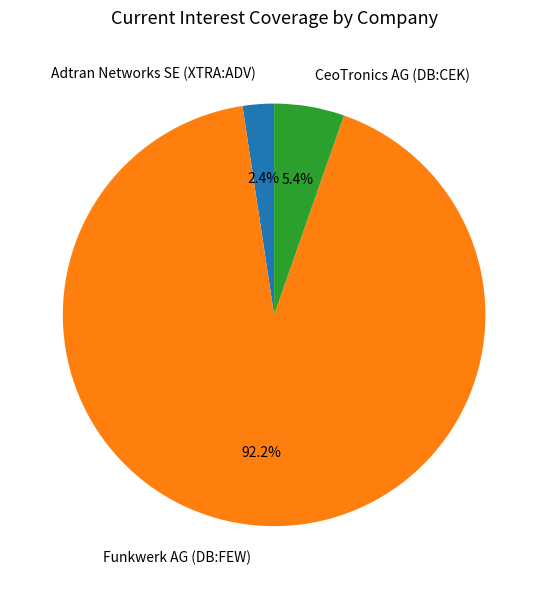

How many slices are in this pie chart?

3